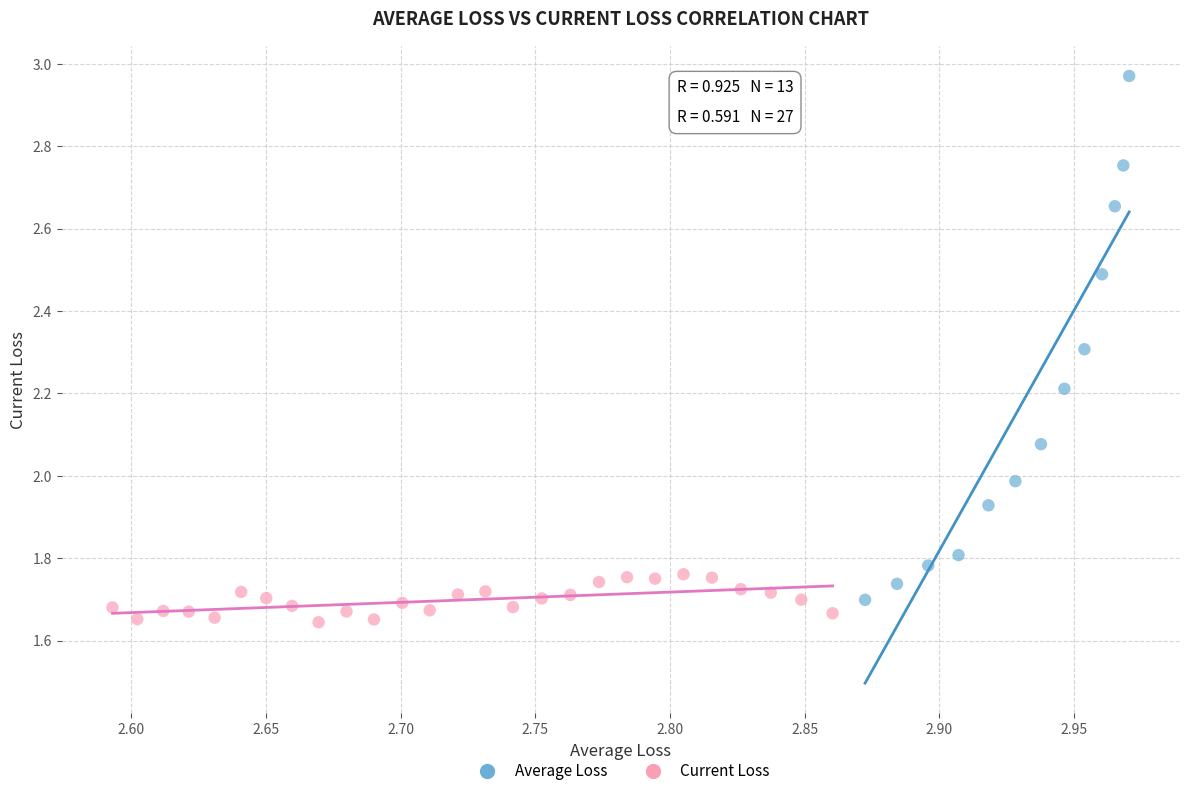

What are all the series names shown in the legend?

Average Loss, Current Loss